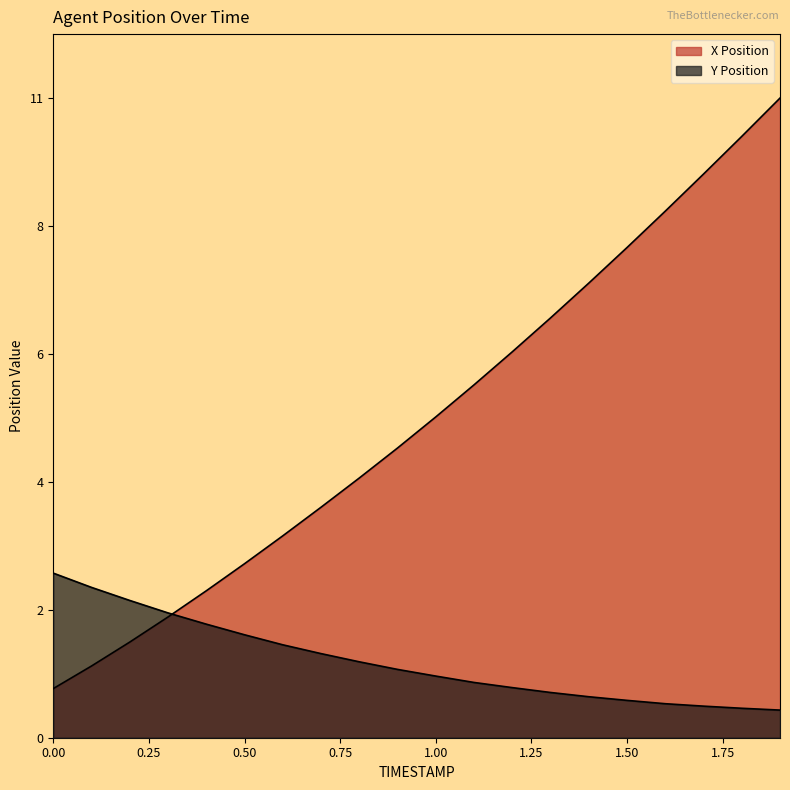

What are all the series names shown in the legend?

X Position, Y Position